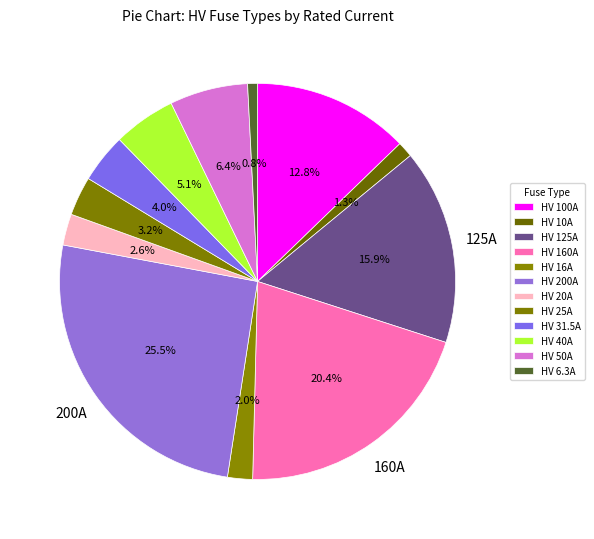

Is there any slice that represents more than half of the pie?

No